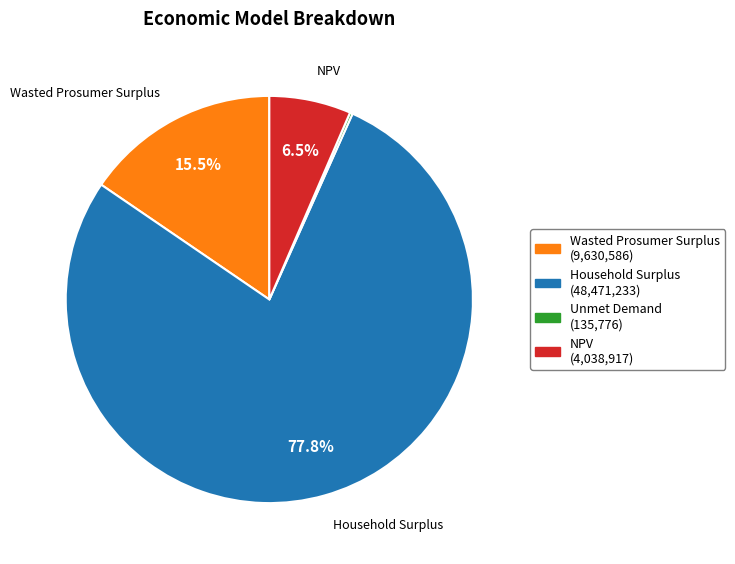

Does any single category account for the majority?

Yes